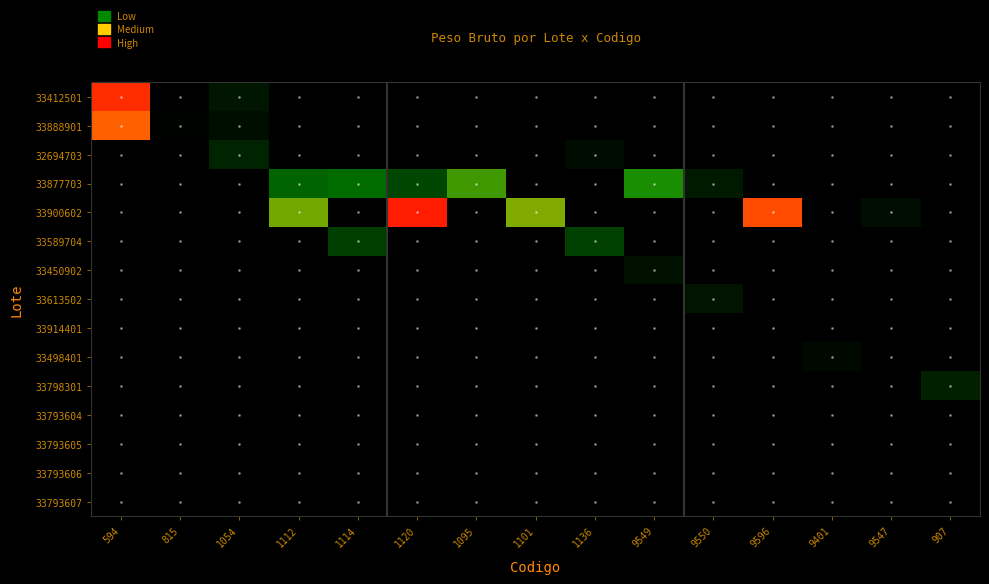

At which label does 33900602 first exceed 4275?

1120